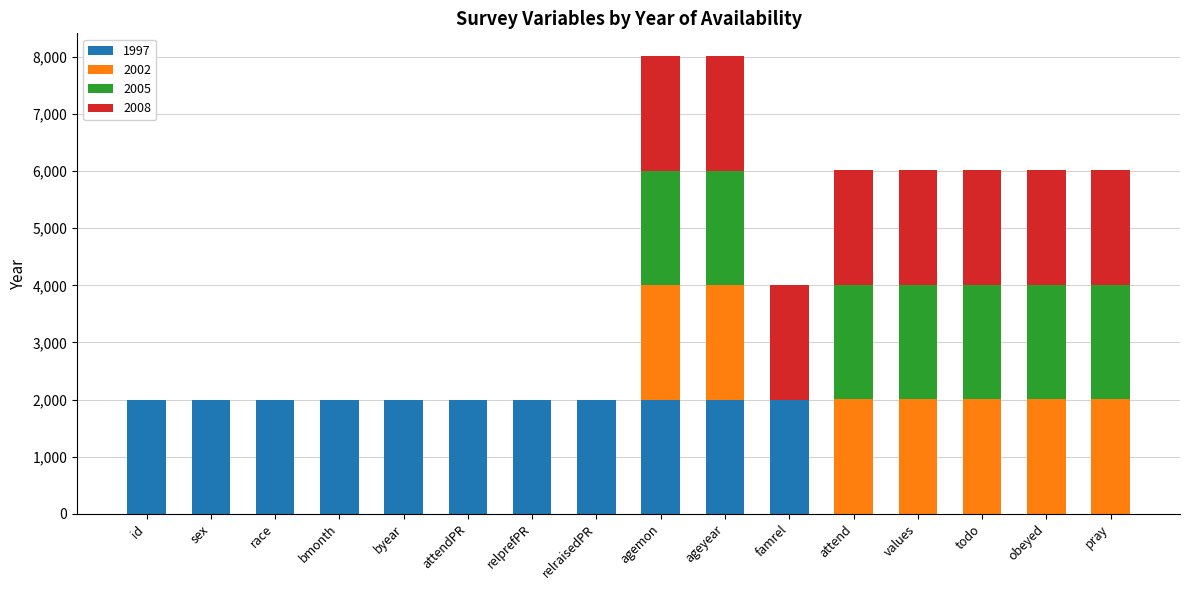

Are the bars horizontal?

No